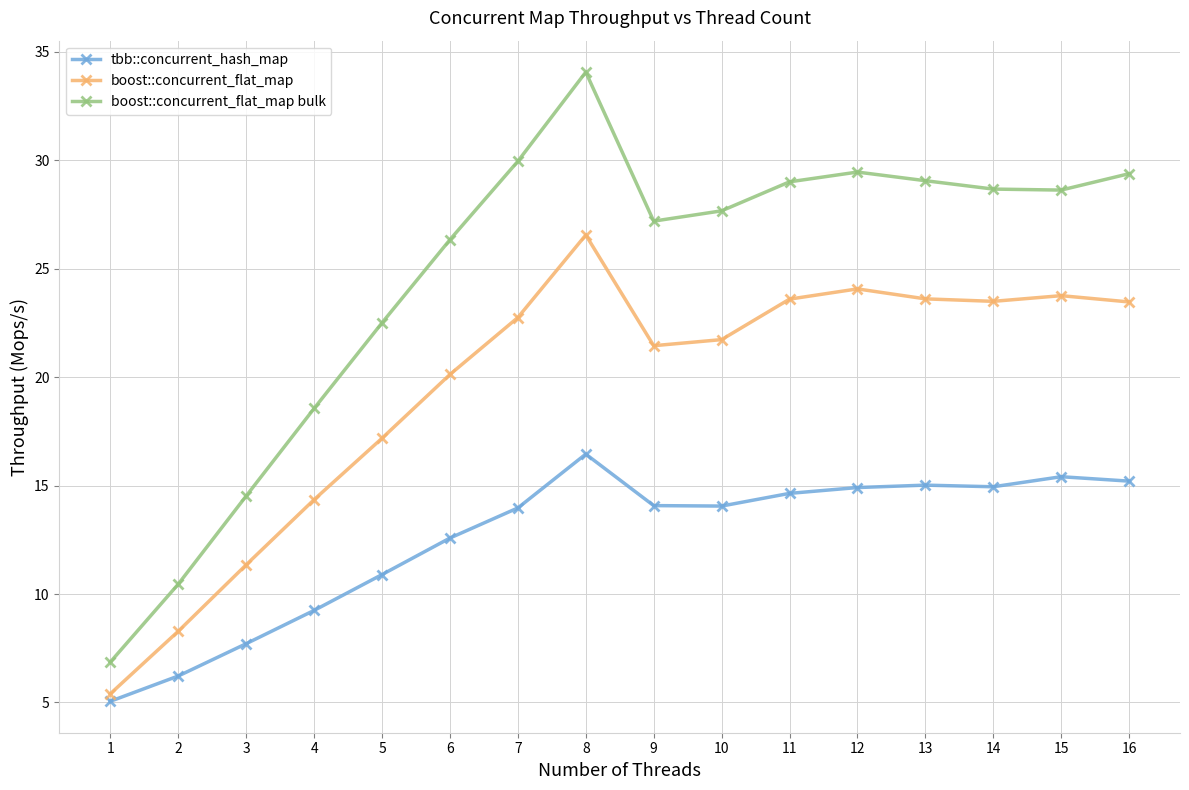

How many lines are shown in the chart?

3